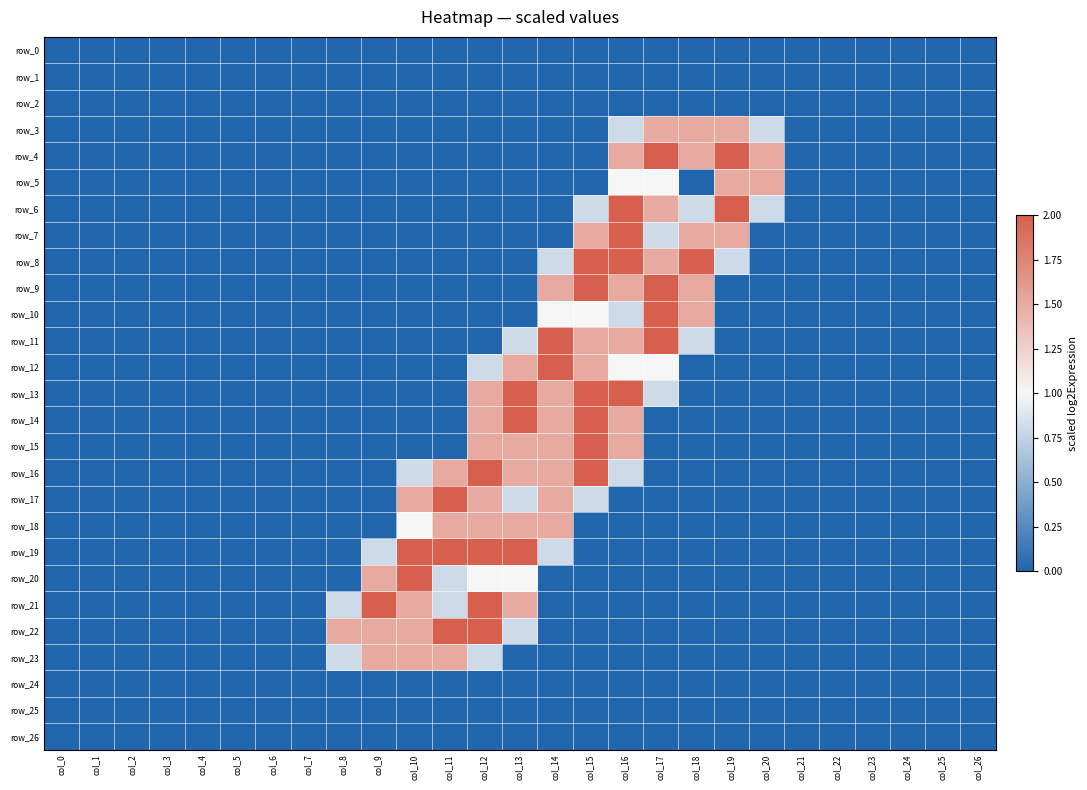

How many data points does each series have?

27